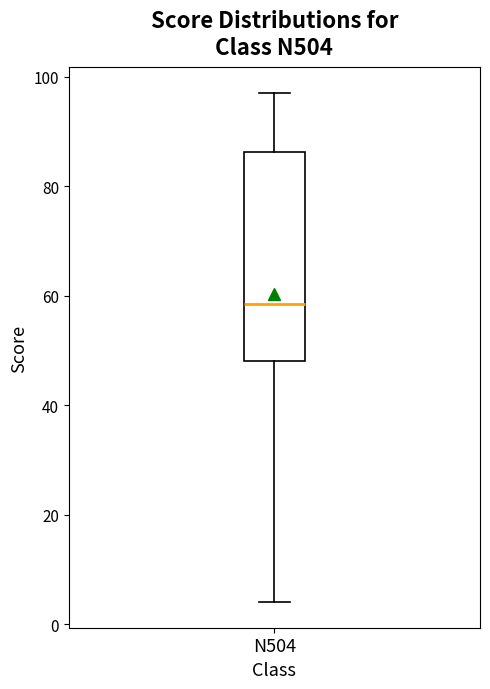

Transcribe this box plot: give where the median line is, the range the box spans, and where the two whiskers end, as read against the y-axis. The values are not printed on the chart, so give them approximately, as read against the axis.

median 58, box 48 to 86, whiskers 4 to 98